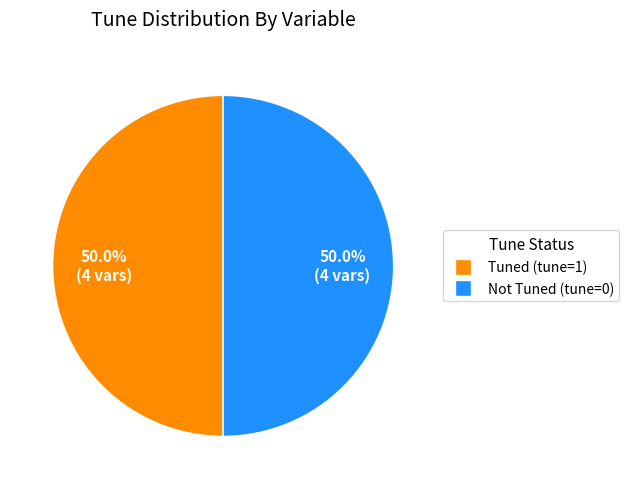

Count the number of slices in the pie.

2